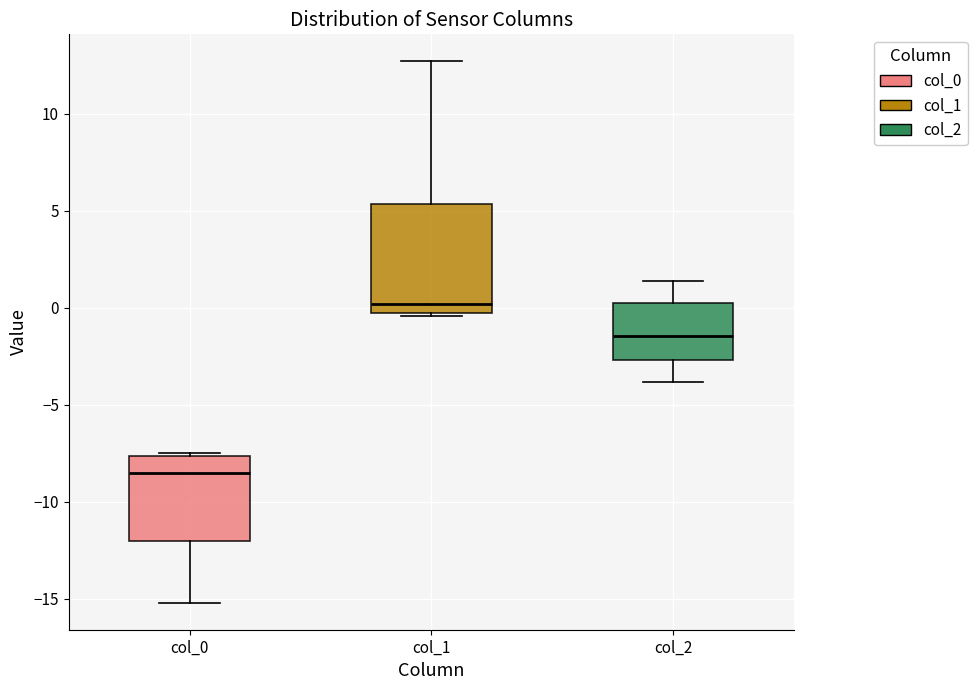

Where is the upper edge of the box for col_1 on the y-axis? The values are not printed on the chart, so give them approximately, as read against the axis.

5.5